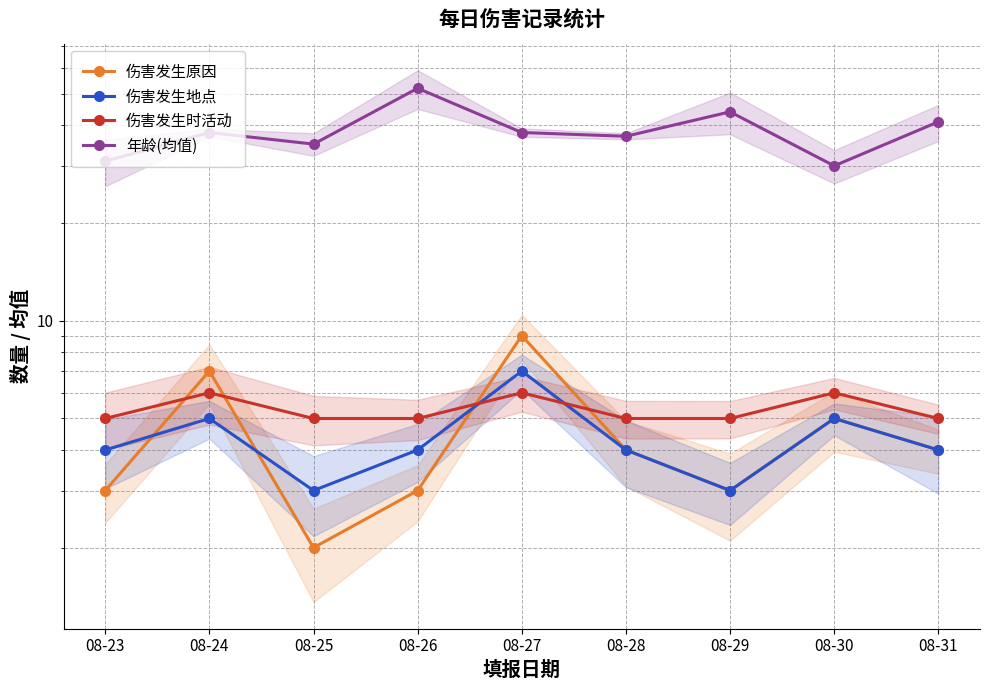

At which category does 伤害发生地点 reach its first local peak?

08-24